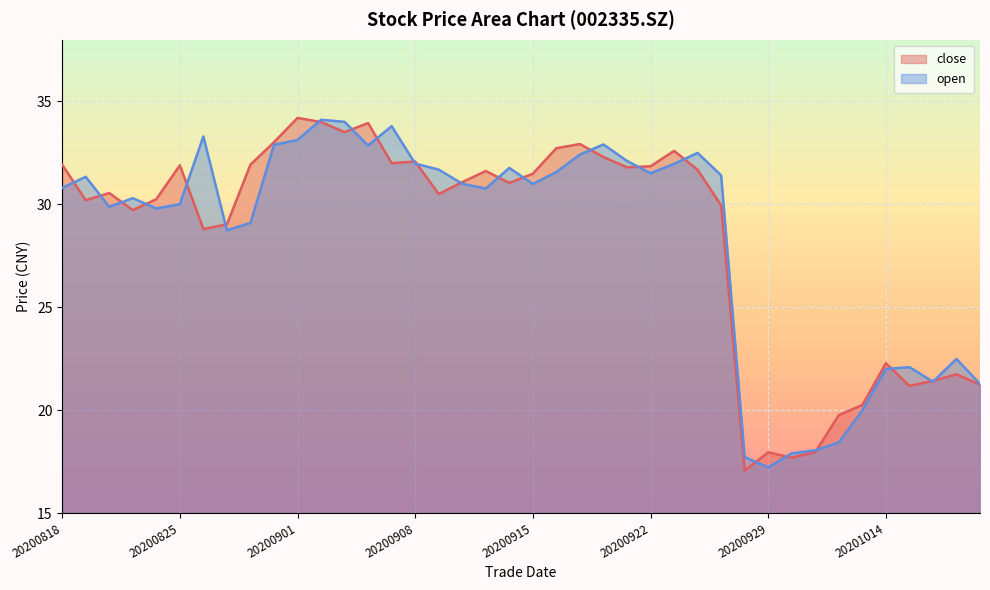

Count the number of data series in this chart.

2